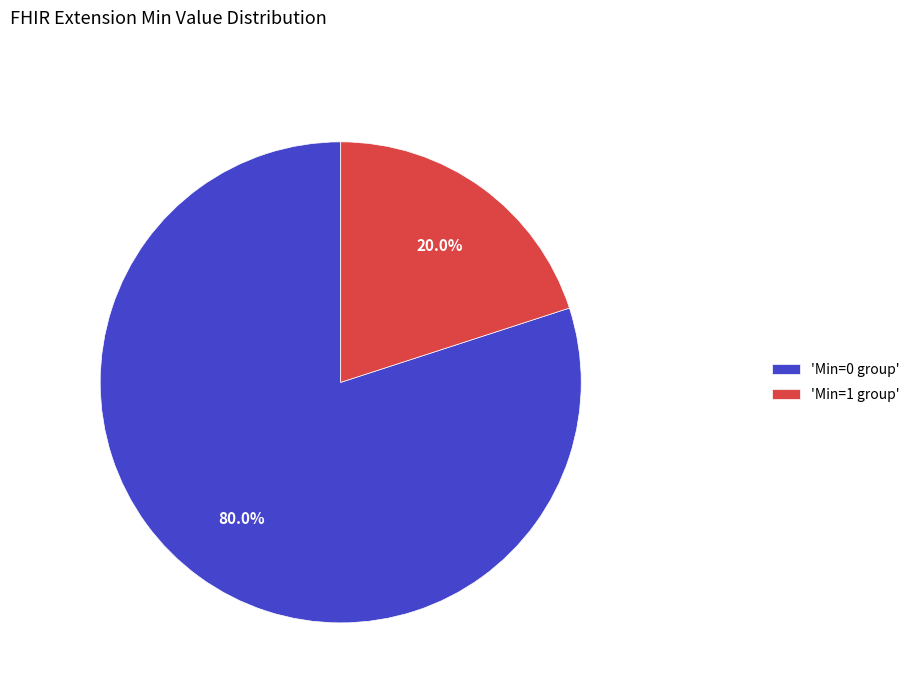

Is 'Min=0 group' the majority of the pie?

Yes